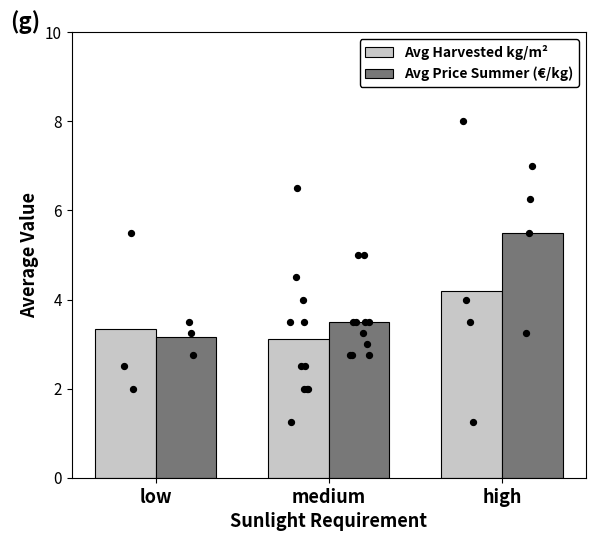

Is the value of Avg Harvested kg/m² at medium greater than the value of Avg Price Summer (€/kg) at medium?

No